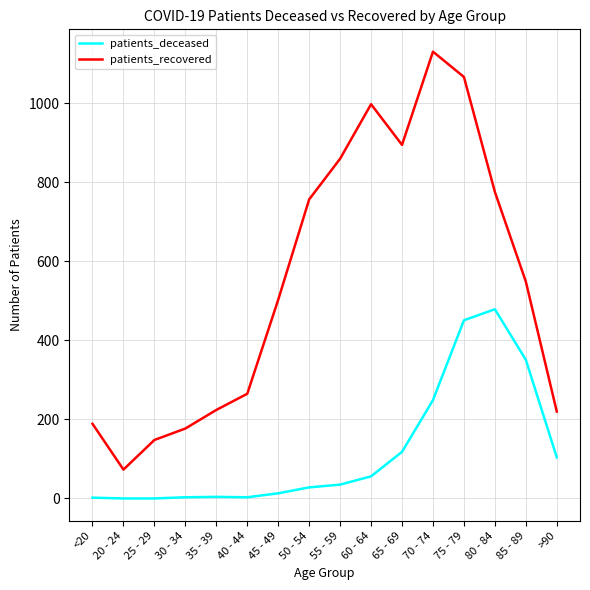

What is the average value of the patients_recovered series?

552